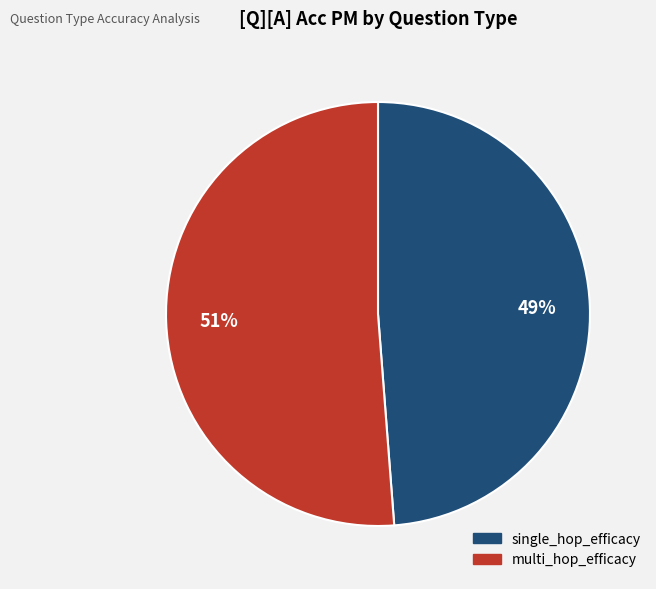

Is there any slice that represents more than half of the pie?

Yes